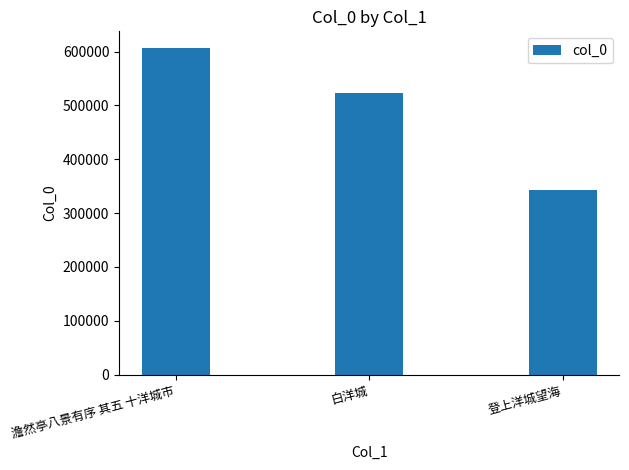

What is the label of the 3rd bar from the left?

登上洋城望海